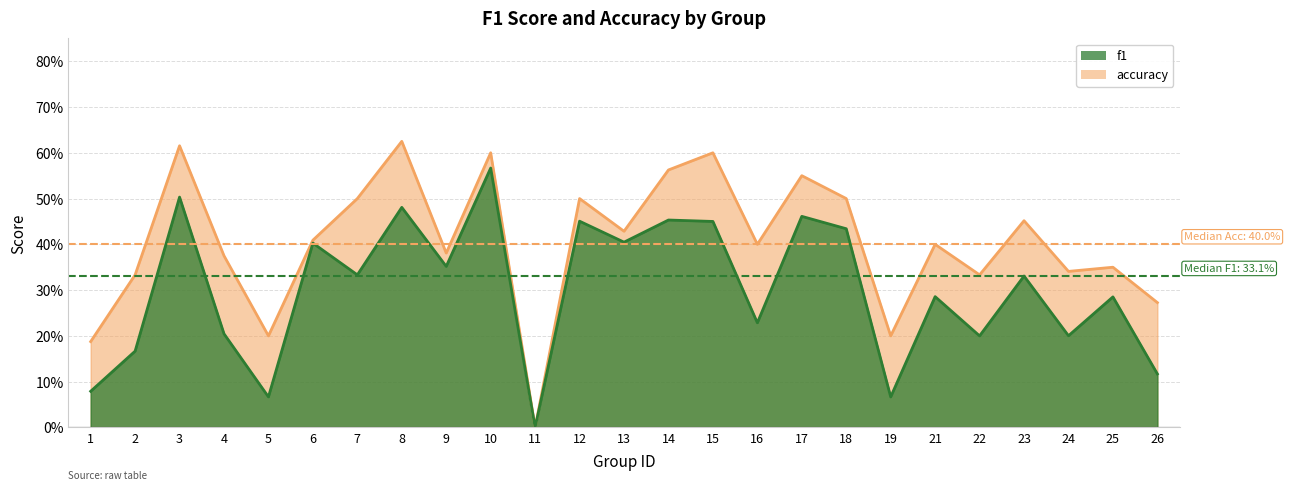

How many data points does each series have?

25